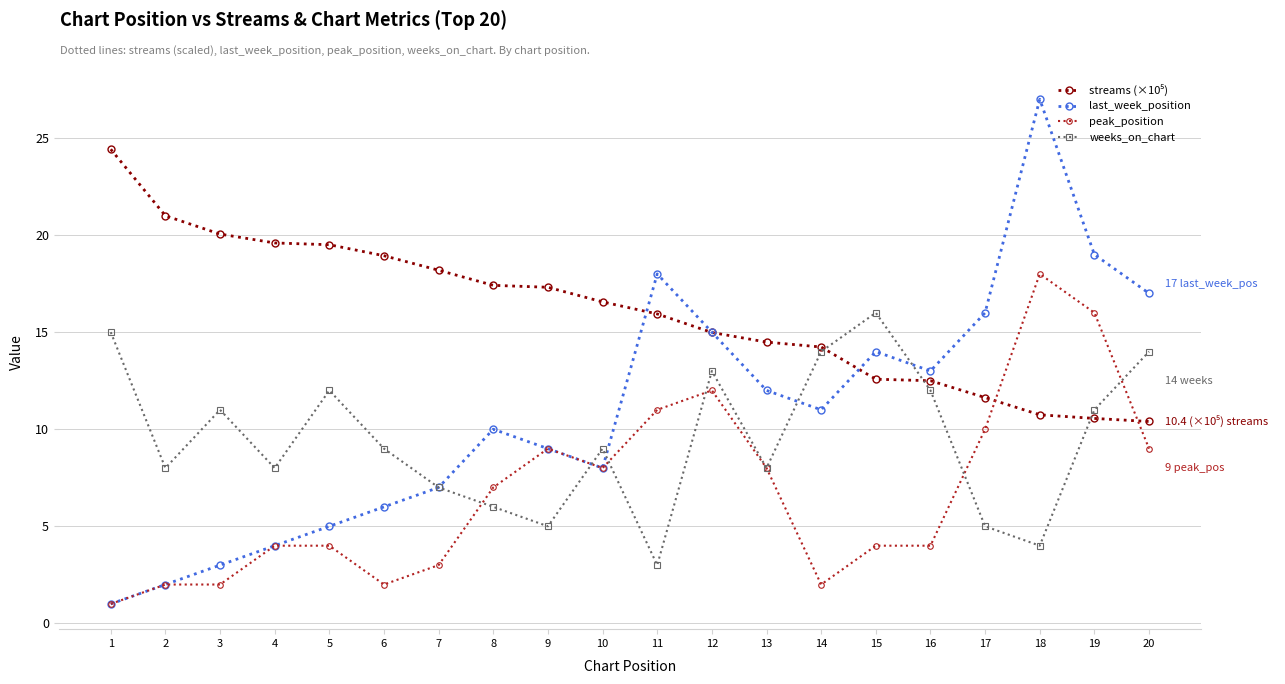

Rank the categories by last_week_position value from lowest to highest.

1, 2, 3, 4, 5, 6, 7, 10, 9, 8, 14, 13, 16, 15, 12, 17, 20, 11, 19, 18